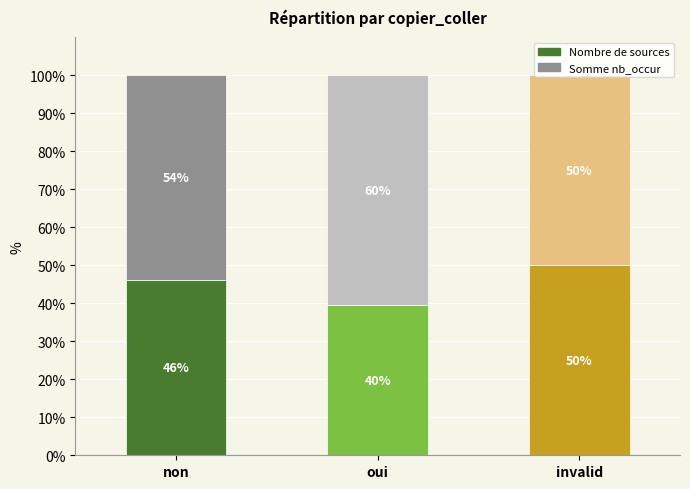

The Nombre de sources series shows 46.2 at non. True or false?

True